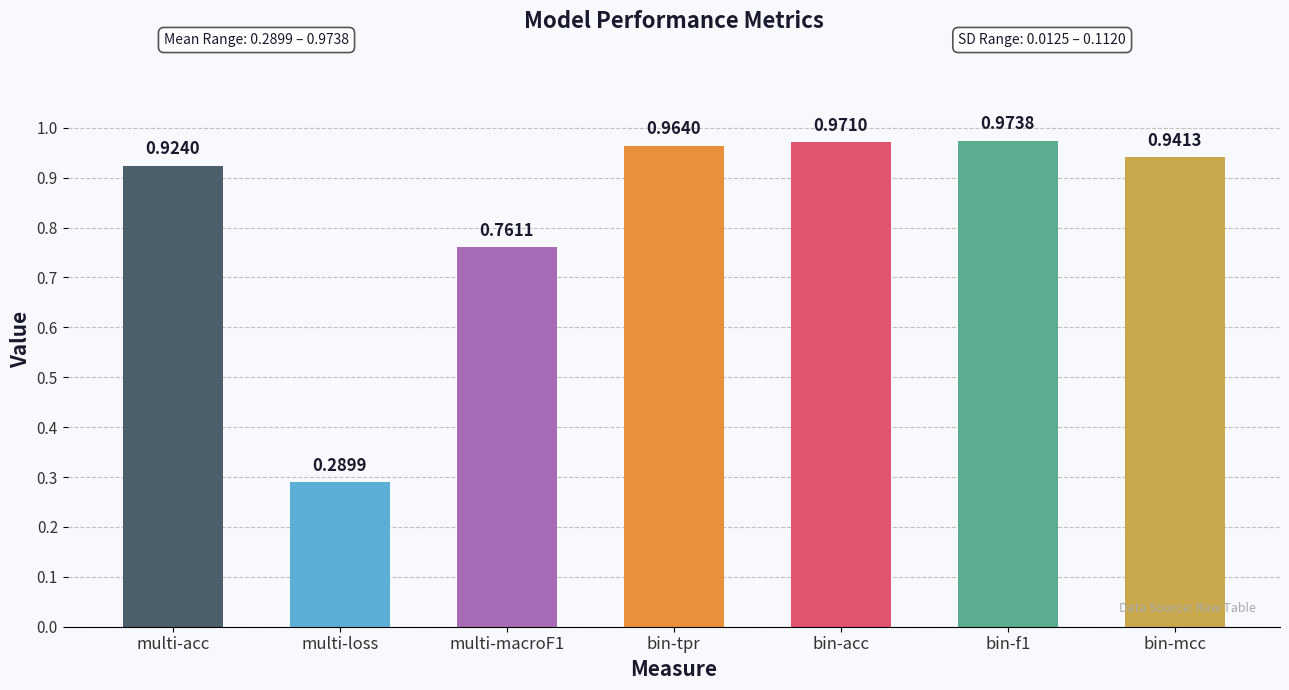

Rank the categories by value from highest to lowest.

bin-f1, bin-acc, bin-tpr, bin-mcc, multi-acc, multi-macroF1, multi-loss